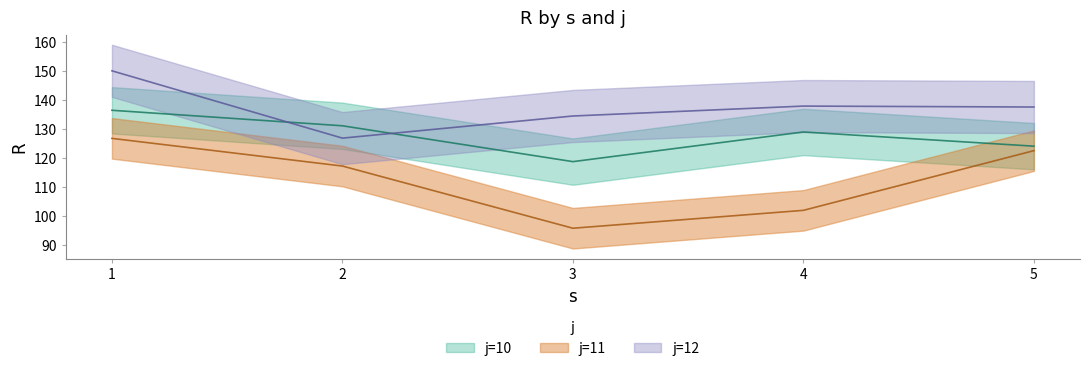

True or false: j=10 and j=11 intersect in this chart.

False